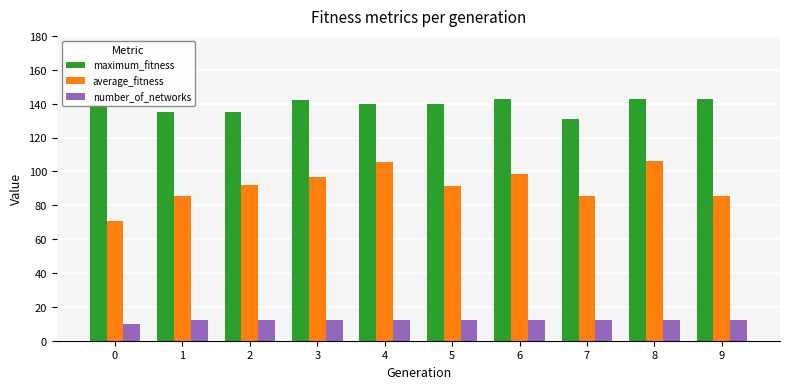

Where does the average_fitness series first go above 91?

2